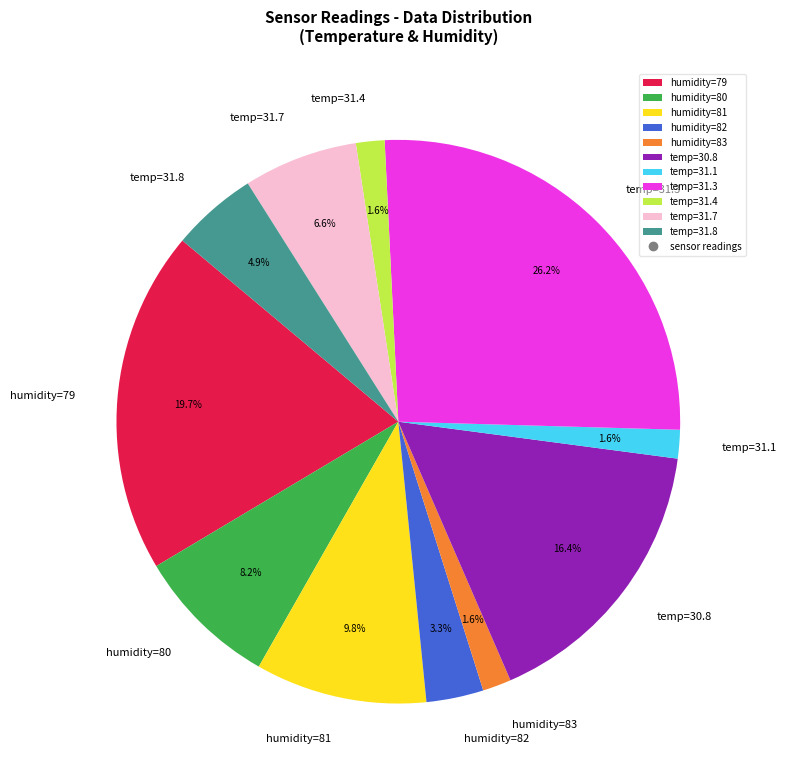

What portion of the pie excludes humidity=82?

96.7%